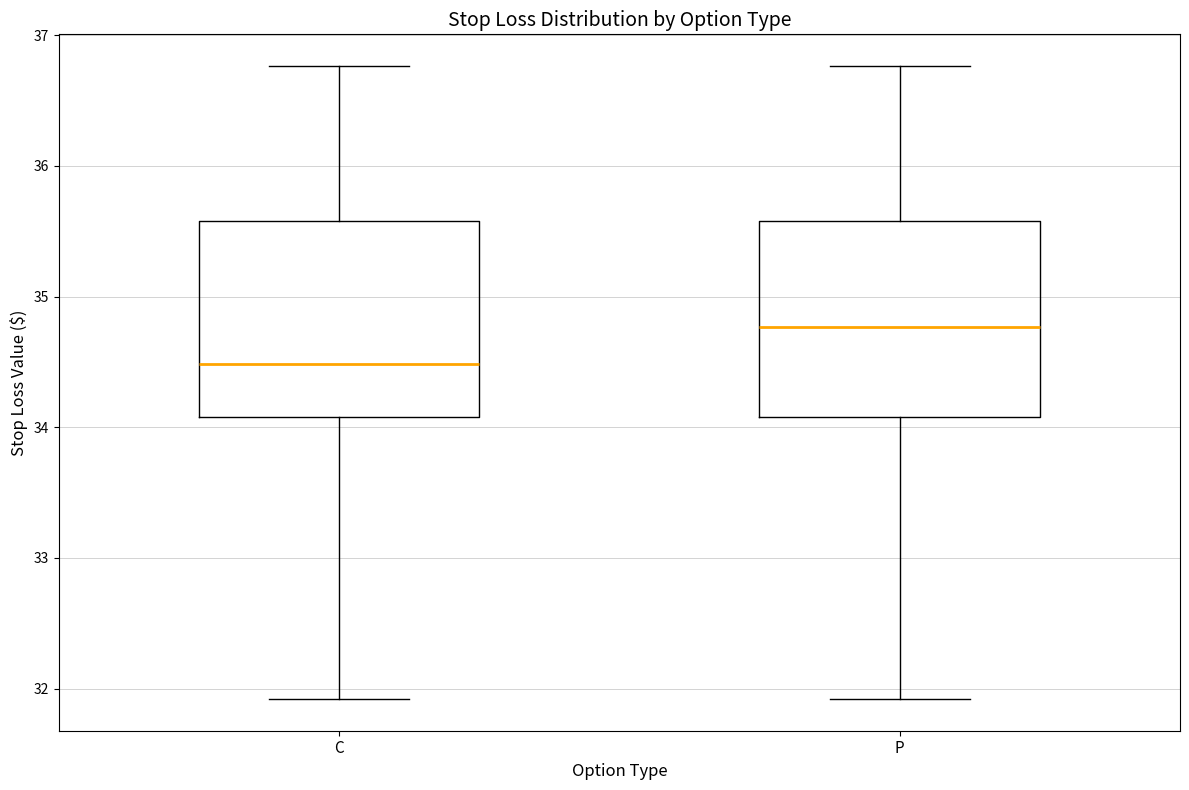

Reading left to right, read every box against the y-axis: the position of its median line, the range the box covers, and the ends of its whiskers. The values are not printed on the chart, so give them approximately, as read against the axis.

C: median 34.5, box 34.1 to 35.6, whiskers 31.9 to 36.8
P: median 34.8, box 34.1 to 35.6, whiskers 31.9 to 36.8